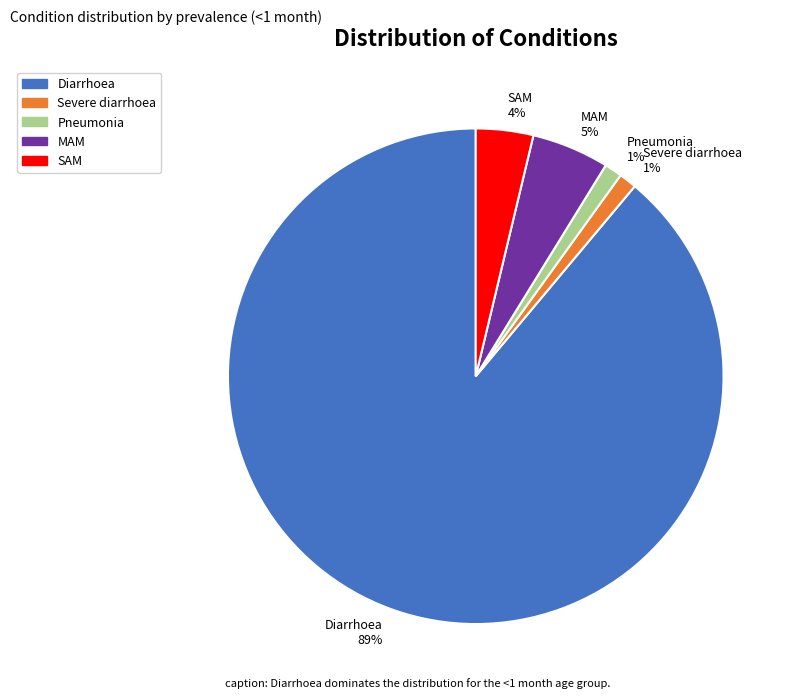

What percentage is the MAM slice, to the nearest percent?

5%